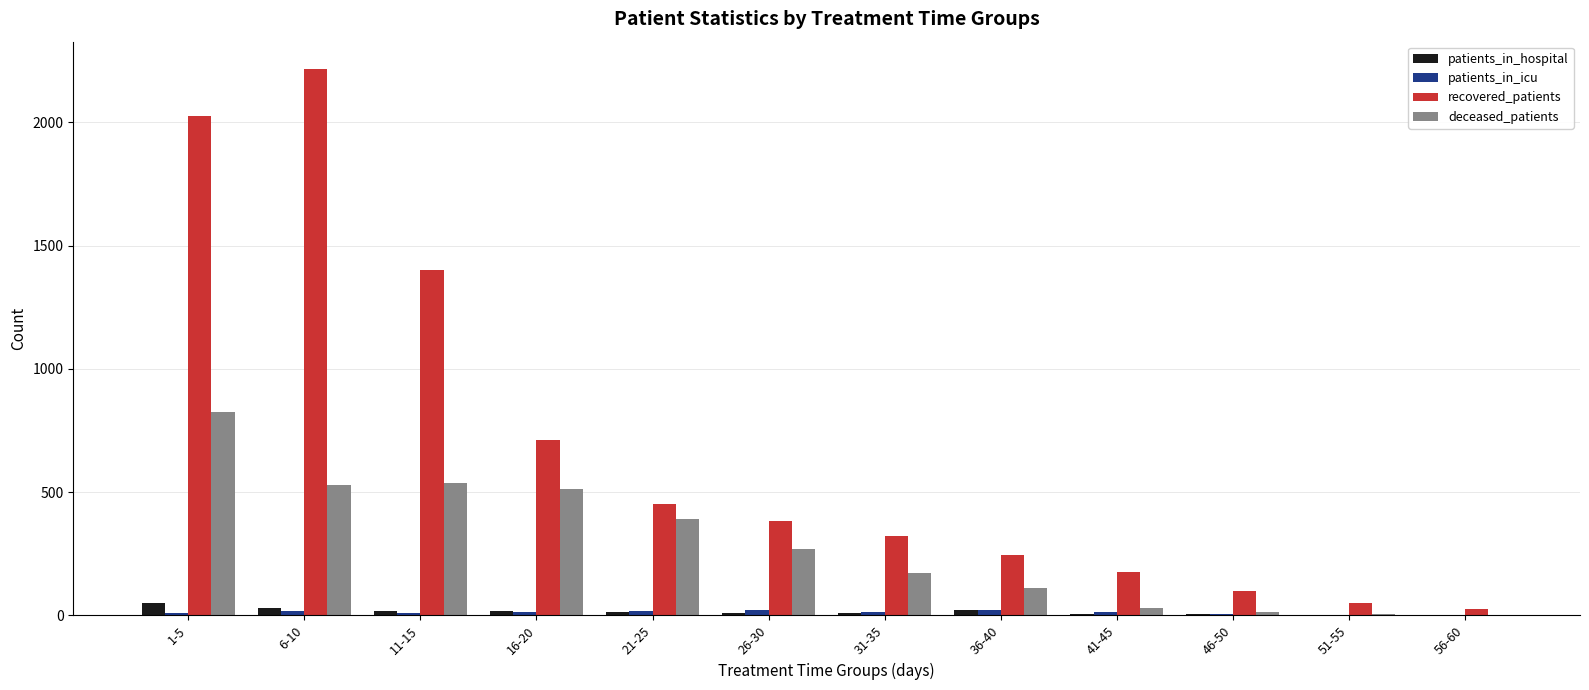

Is it true that patients_in_hospital equals 49 at 1-5?

True